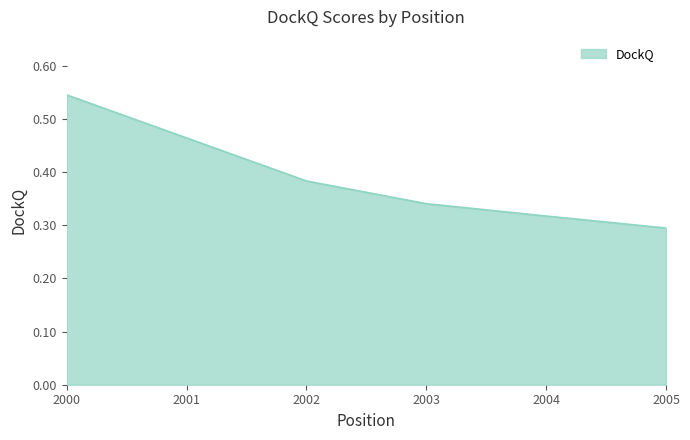

List the labels in order of value, smallest first.

2005, 2004, 2003, 2002, 2000